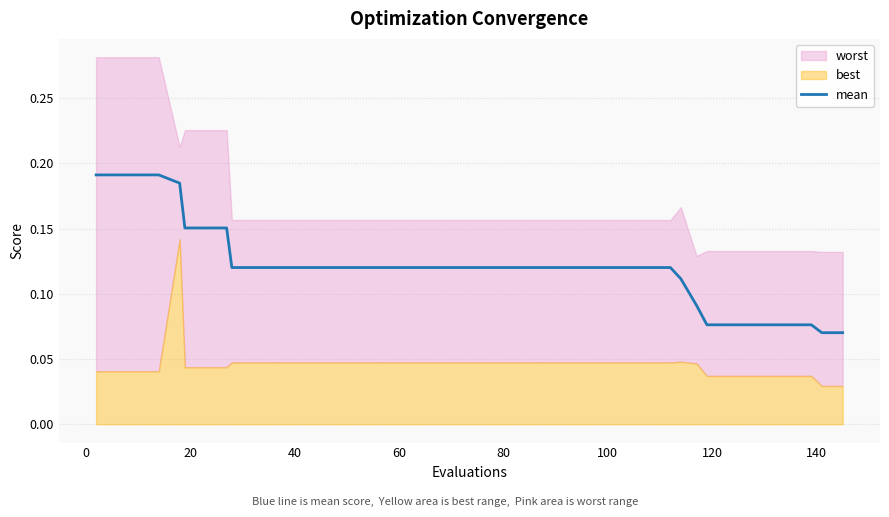

True or false: there are more than 1 points higher than both neighbors.

False